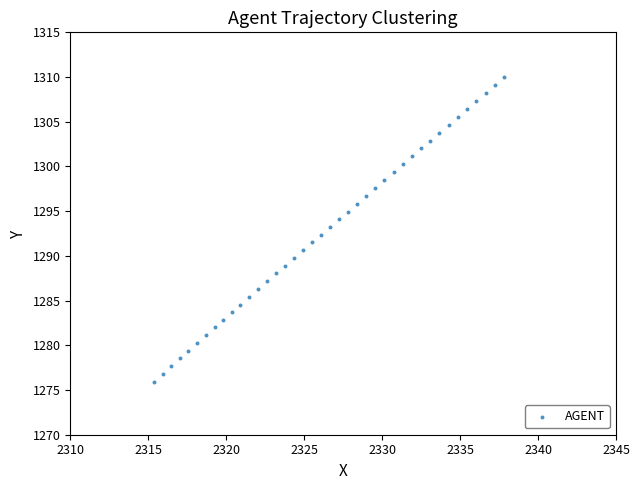

What is the range of Y values (max minus min)?

34.0